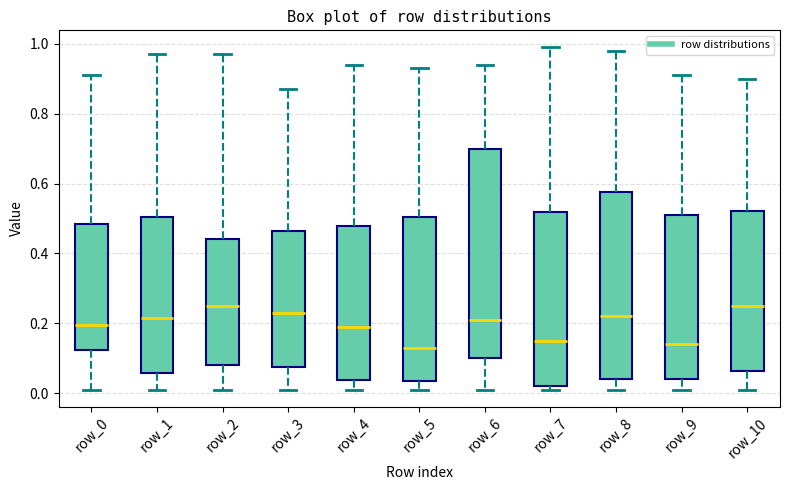

Which box is the tallest, from its lower edge to its upper edge?

row_6